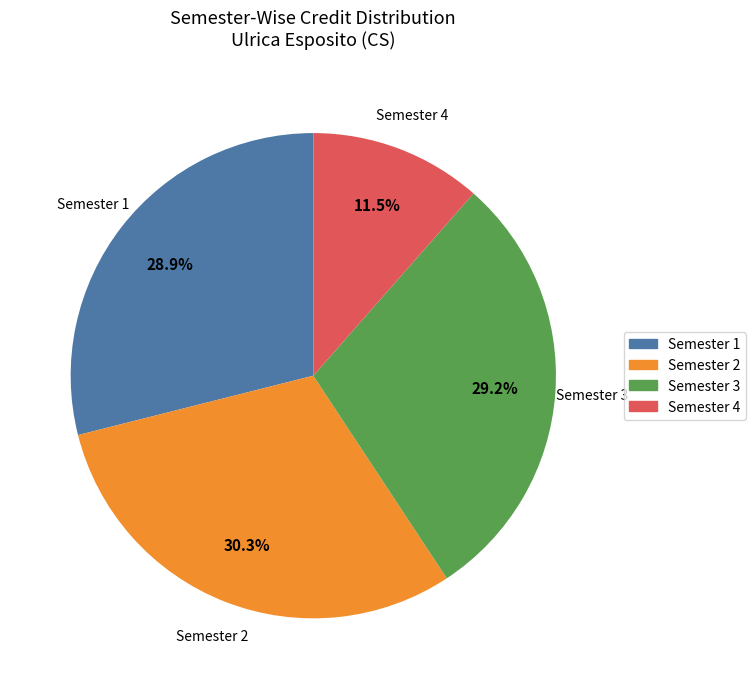

Does any single category account for the majority?

No